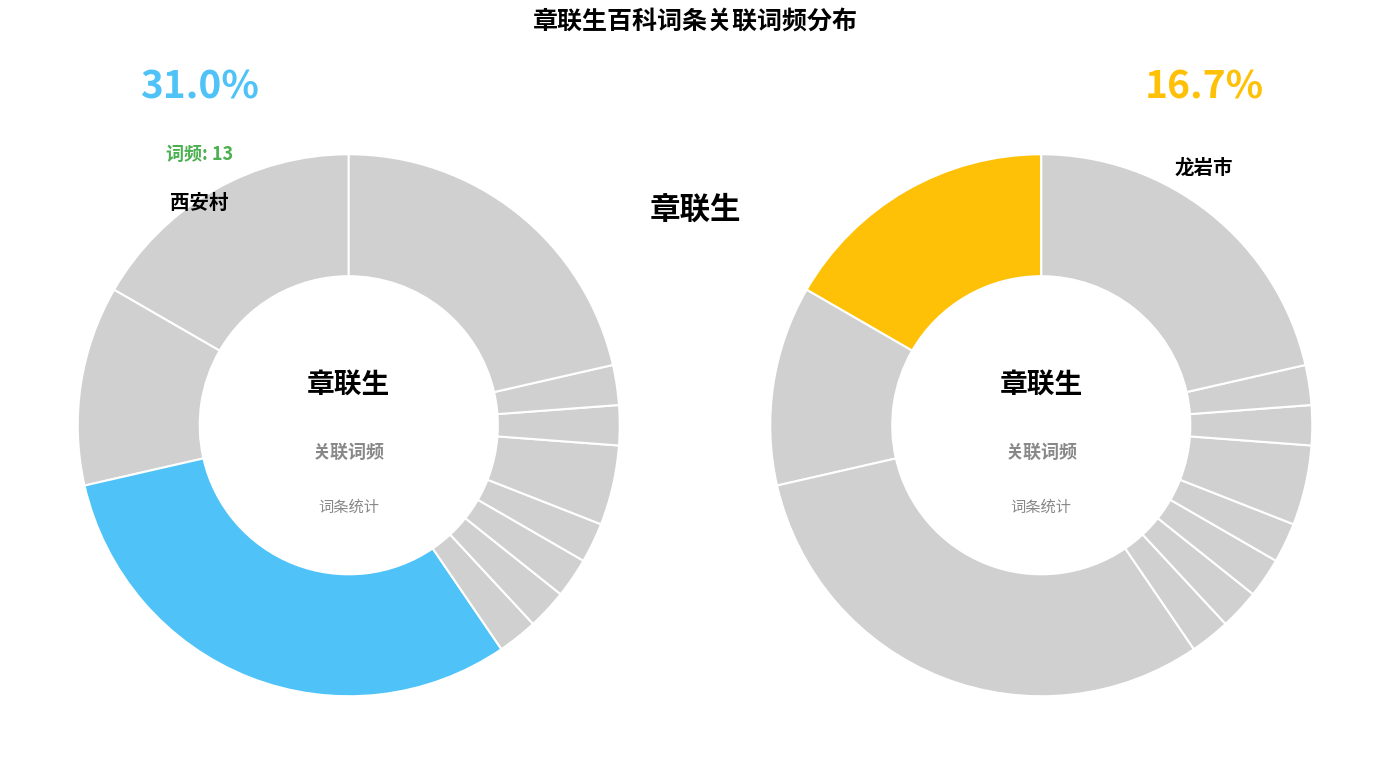

To the nearest percent, what portion does 西安村 represent?

31%